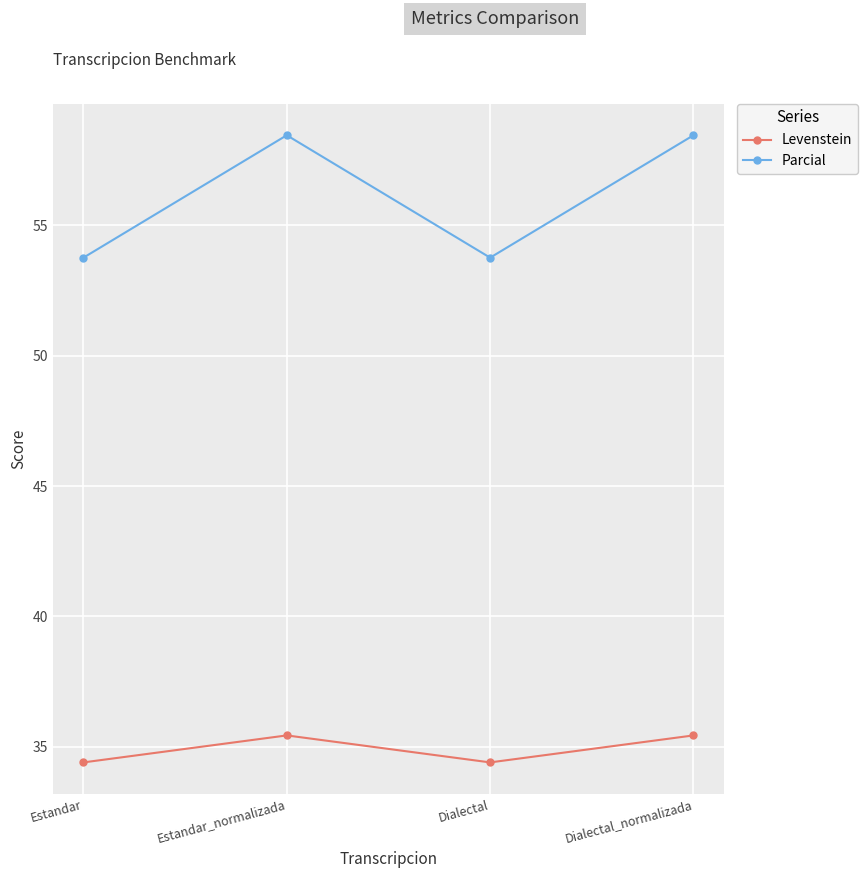

What is the difference between the maximum and minimum values in the Parcial series?

4.7